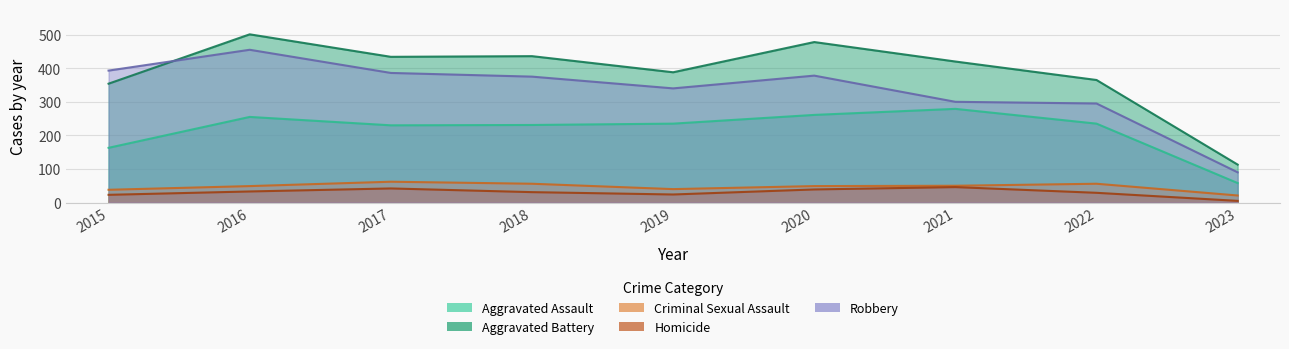

Which series has the widest spread of values?

Aggravated Battery